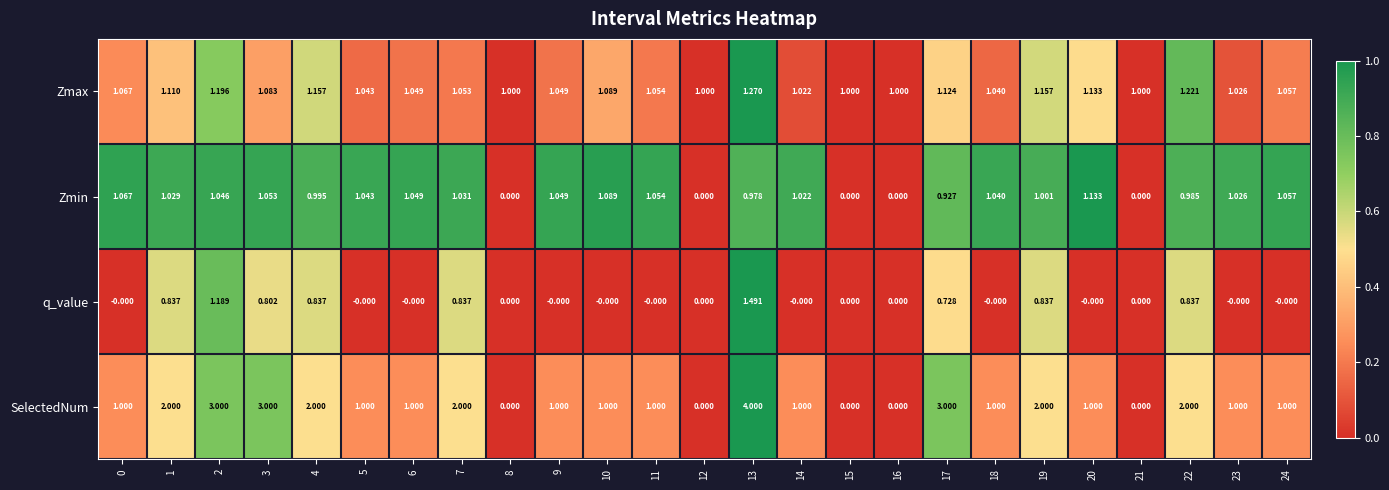

How many categories are shown in the chart?

25